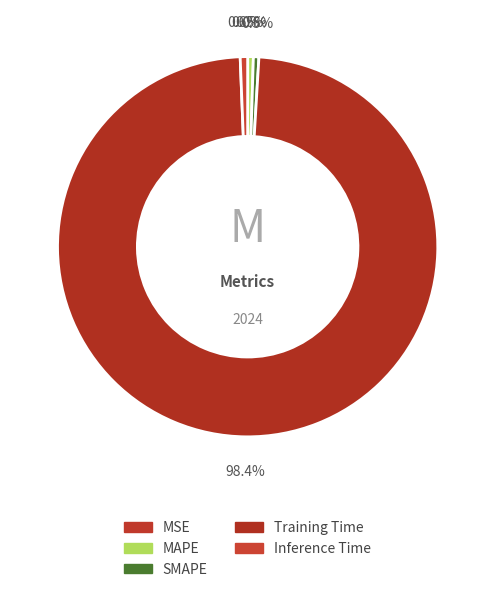

True or false: Training Time accounts for 86% of the total.

False